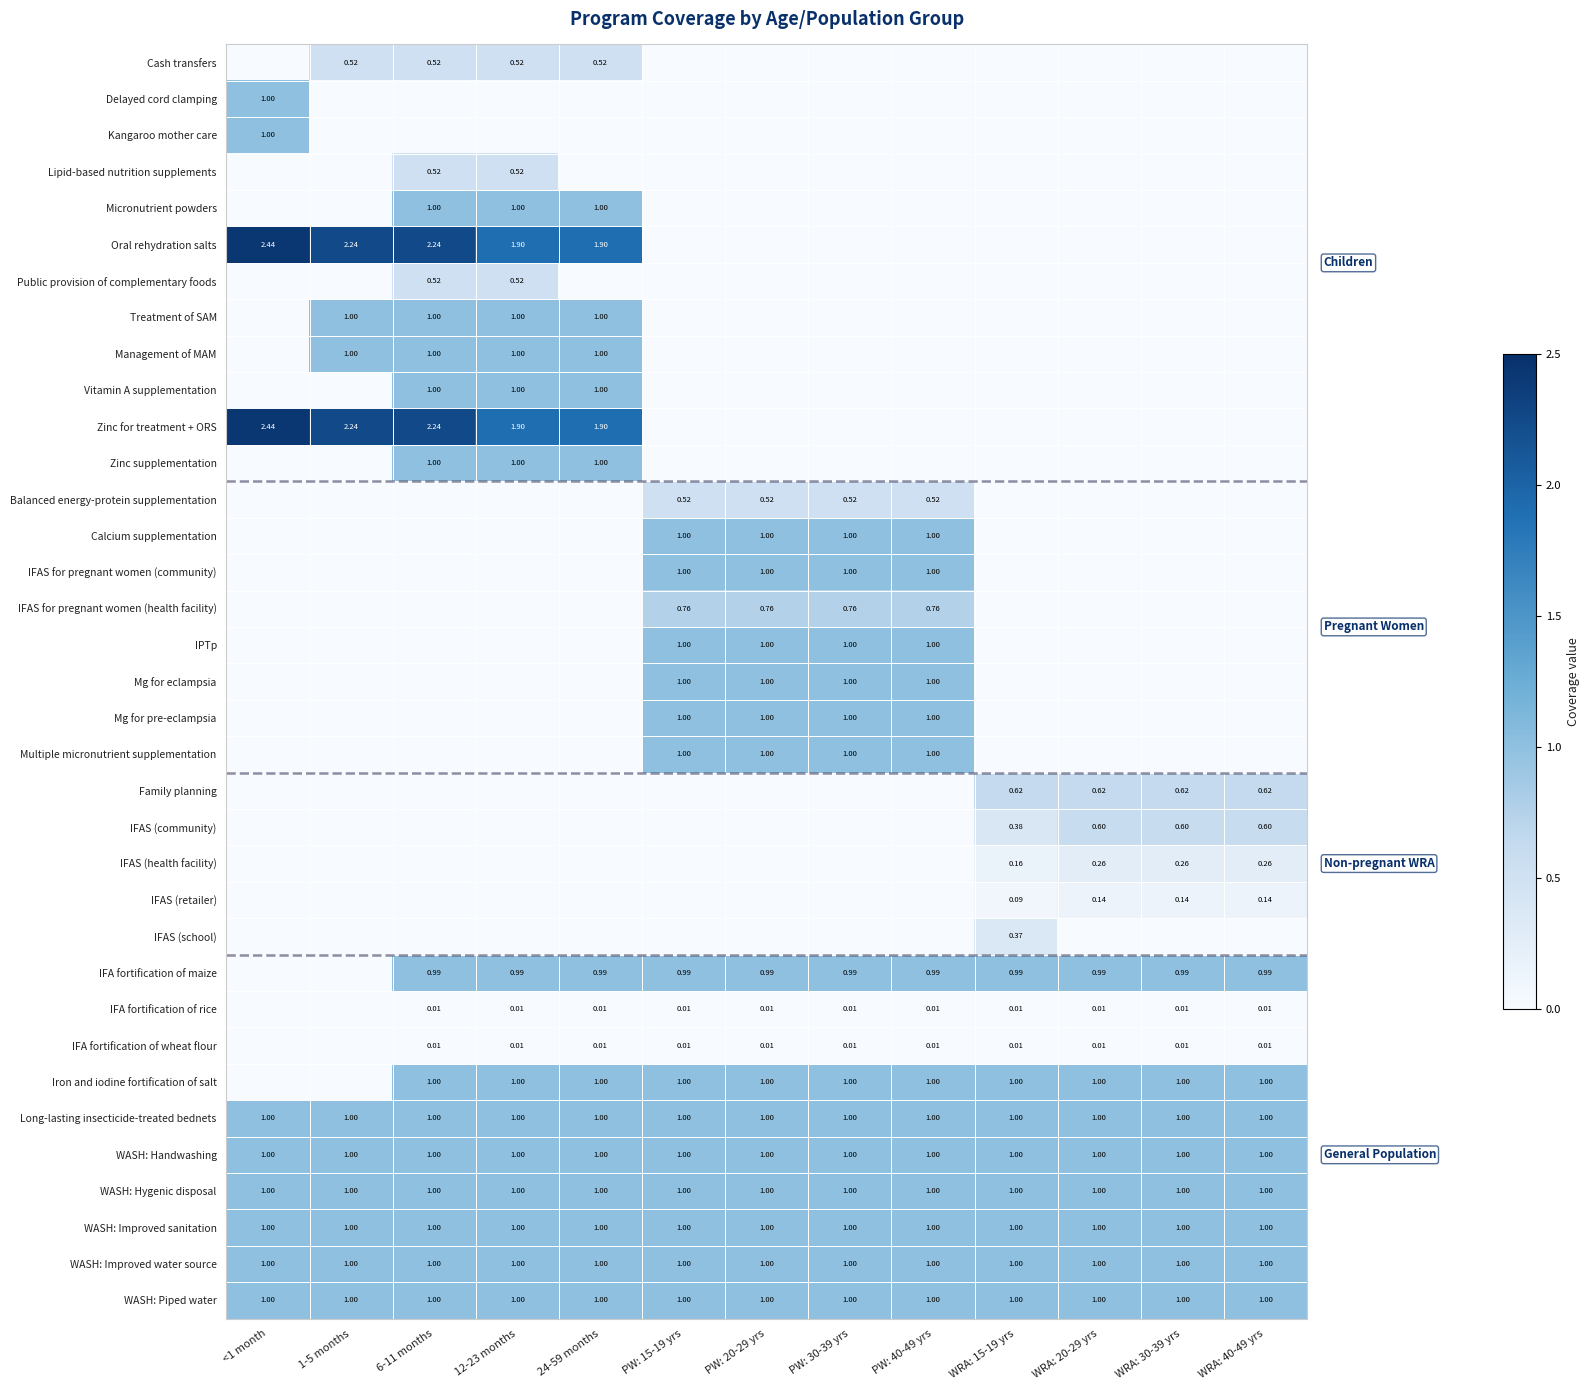

Is the value of IFAS (community) at WRA: 30-39 yrs greater than the value of Lipid-based nutrition supplements at 12-23 months?

Yes